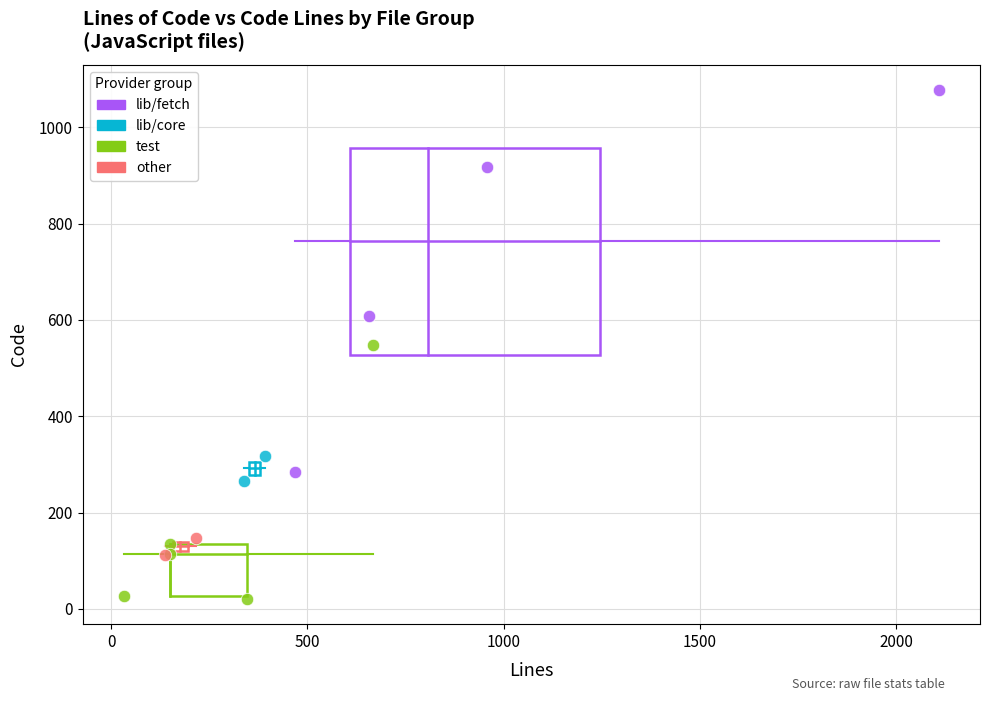

Which series reaches the maximum Y coordinate?

lib/fetch